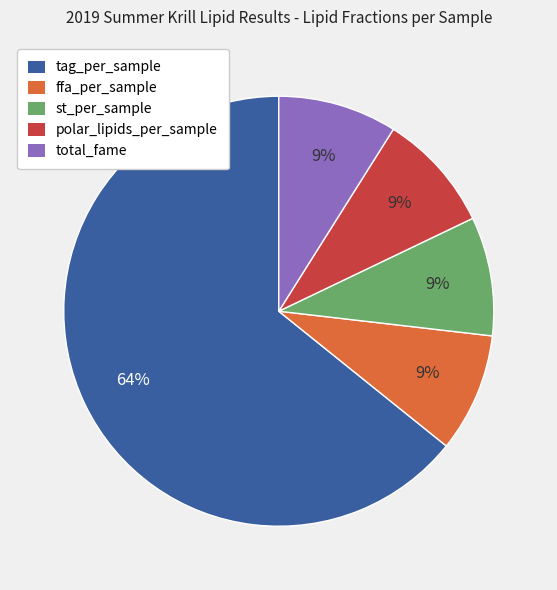

What percentage is the ffa_per_sample slice, to the nearest percent?

9%